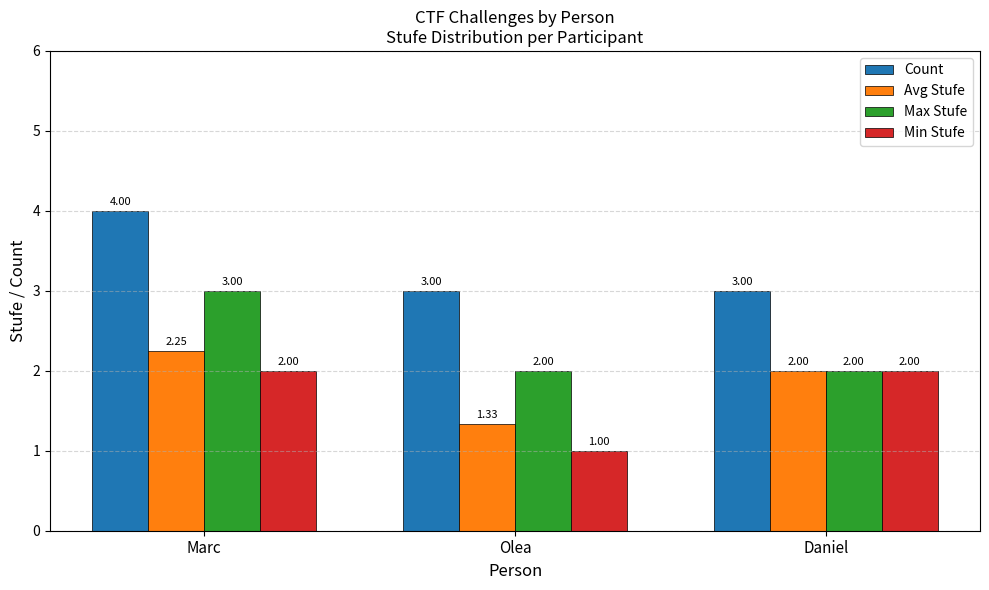

Which series changed the most between Olea and Daniel?

Min Stufe